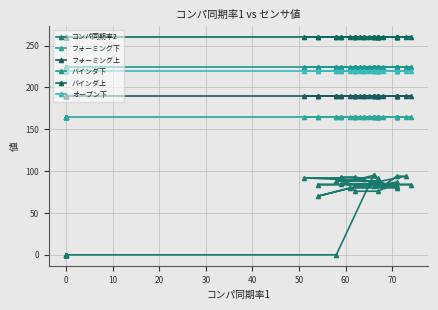

The value of オーブン下 at 0 is 220. True or false?

True